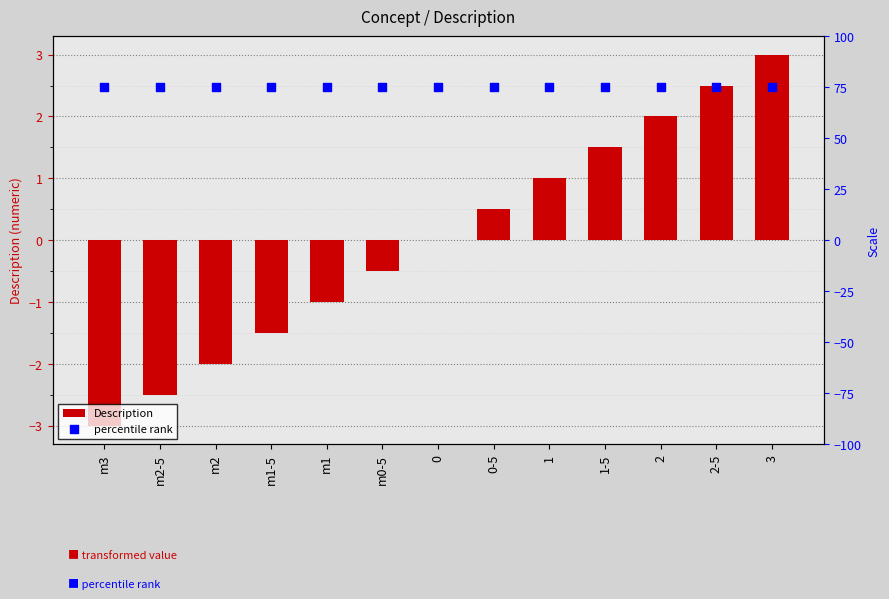

Which series contains the highest Y value?

percentile rank